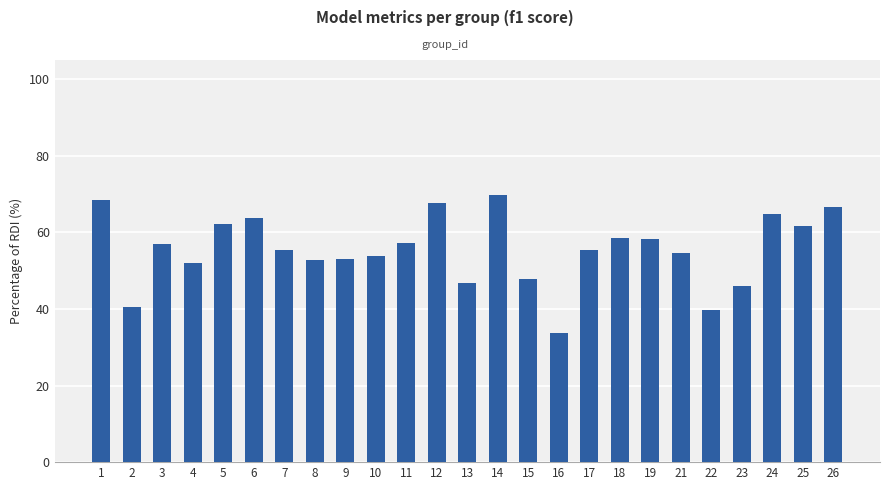

Are the bars horizontal?

No